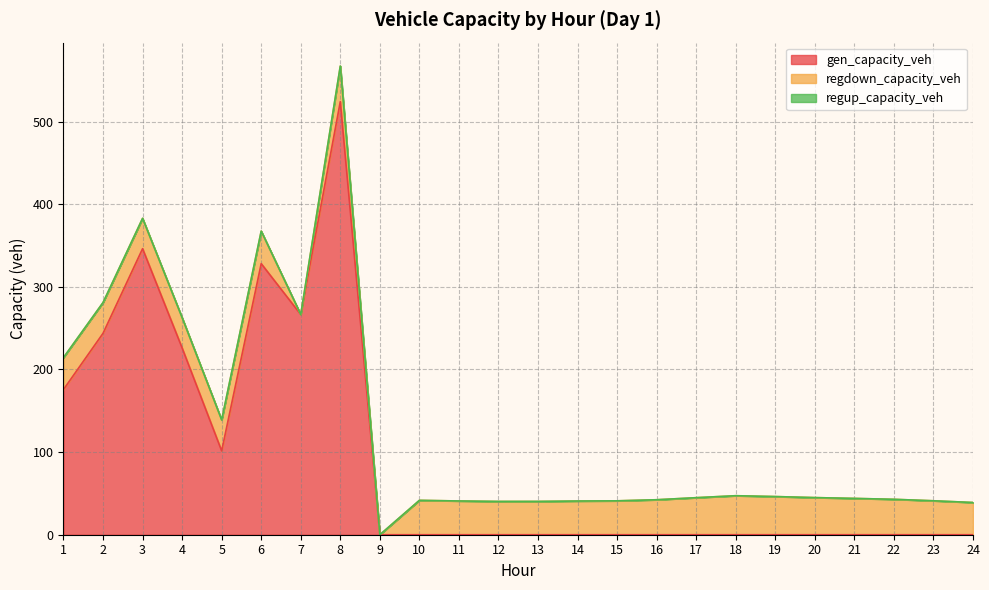

Reading right to left, extract all data points from this chart.

gen_capacity_veh: 24=0.0	23=0.0	22=0.0	21=0.0	20=0.0	19=0.0	18=0.0	17=0.0	16=0.0	15=0.0	14=0.0	13=0.0	12=0.0	11=0.0	10=0.0	9=0.0	8=524.2	7=266.5	6=328.1	5=101.5	4=226.0	3=346.2	2=243.8	1=175.7
regdown_capacity_veh: 24=39.0	23=41.1	22=42.9	21=43.9	20=44.9	19=46.2	18=47.2	17=44.8	16=42.3	15=41.0	14=40.8	13=40.3	12=40.3	11=40.8	10=41.6	9=0.0	8=43.0	7=0.0	6=39.4	5=37.4	4=36.6	3=36.7	2=37.2	1=38.7
regup_capacity_veh: 24=0.0	23=0.0	22=0.0	21=0.0	20=0.0	19=0.0	18=0.0	17=0.0	16=0.0	15=0.0	14=0.0	13=0.0	12=0.0	11=0.0	10=0.0	9=0.0	8=0.0	7=0.0	6=0.0	5=0.0	4=0.0	3=0.0	2=0.0	1=0.0